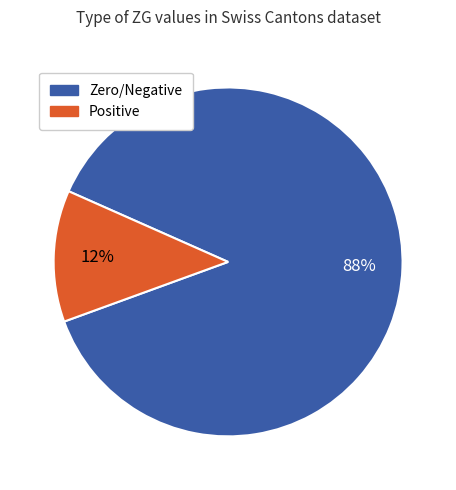

Is there a majority slice in this chart?

Yes